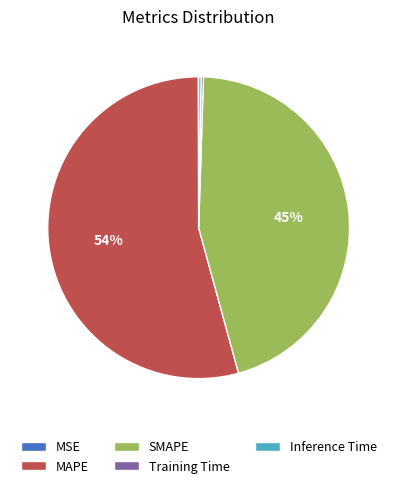

Is there any slice that represents more than half of the pie?

Yes